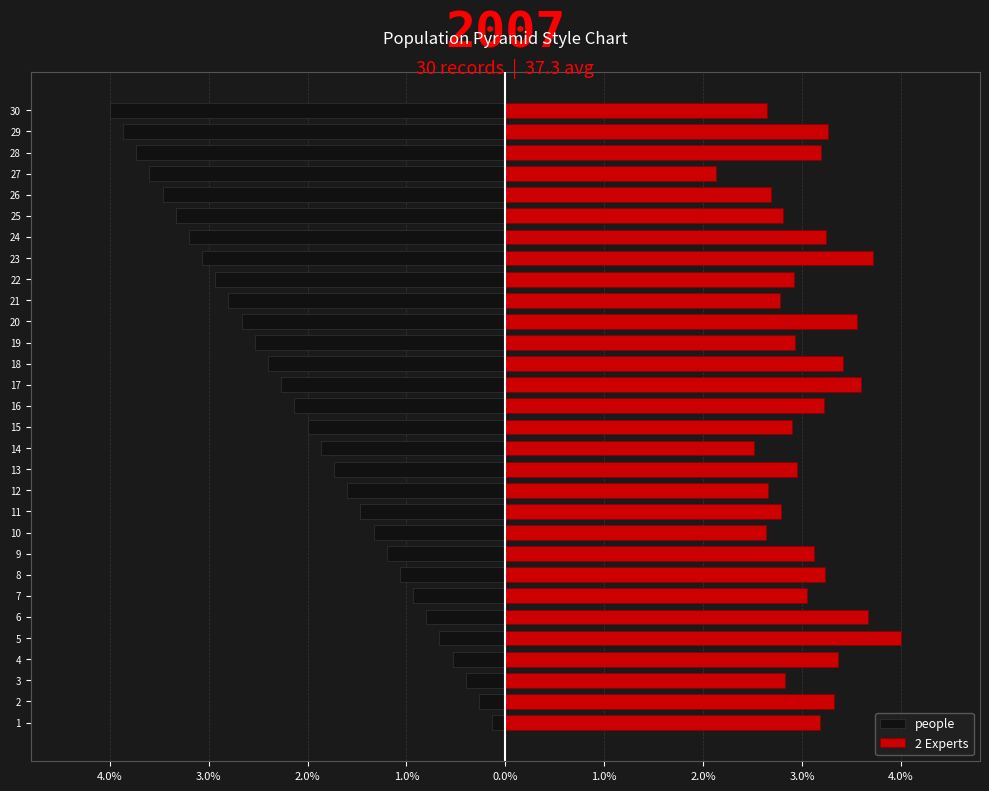

Reading left to right, extract all data points from this chart.

people: -0.1	-0.3	-0.4	-0.5	-0.7	-0.8	-0.9	-1.1	-1.2	-1.3	-1.5	-1.6	-1.7	-1.9	-2.0	-2.1	-2.3	-2.4	-2.5	-2.7	-2.8	-2.9	-3.1	-3.2	-3.3	-3.5	-3.6	-3.7	-3.9	-4.0
2 Experts: 3.2	3.3	2.8	3.4	4.0	3.7	3.0	3.2	3.1	2.6	2.8	2.7	2.9	2.5	2.9	3.2	3.6	3.4	2.9	3.6	2.8	2.9	3.7	3.2	2.8	2.7	2.1	3.2	3.3	2.6